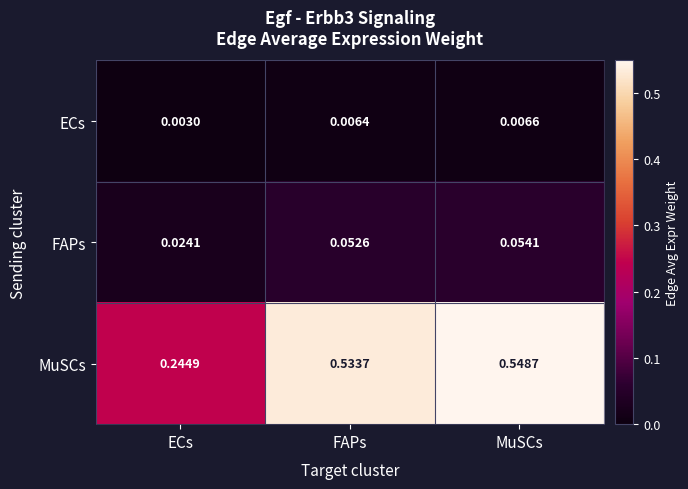

Between FAPs and MuSCs, which series saw the biggest shift?

MuSCs